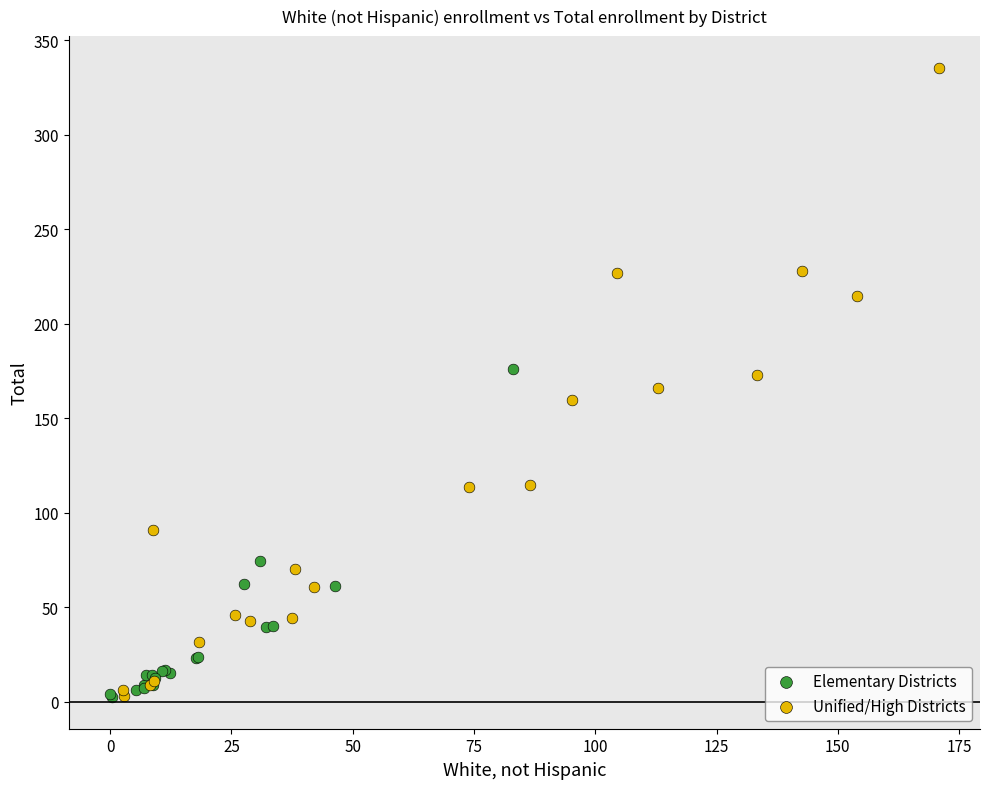

Which series has the largest Y range (max minus min)?

Unified/High Districts